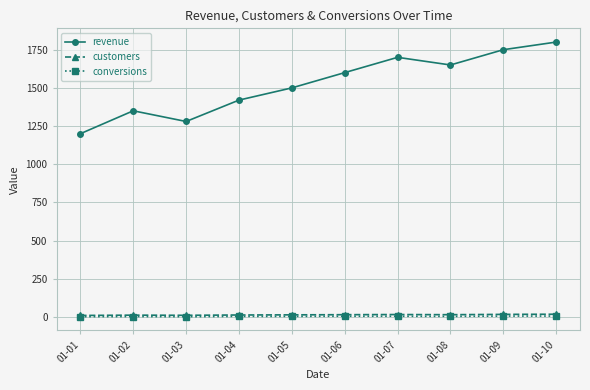

Which series changed the most between 01-05 and 01-09?

revenue